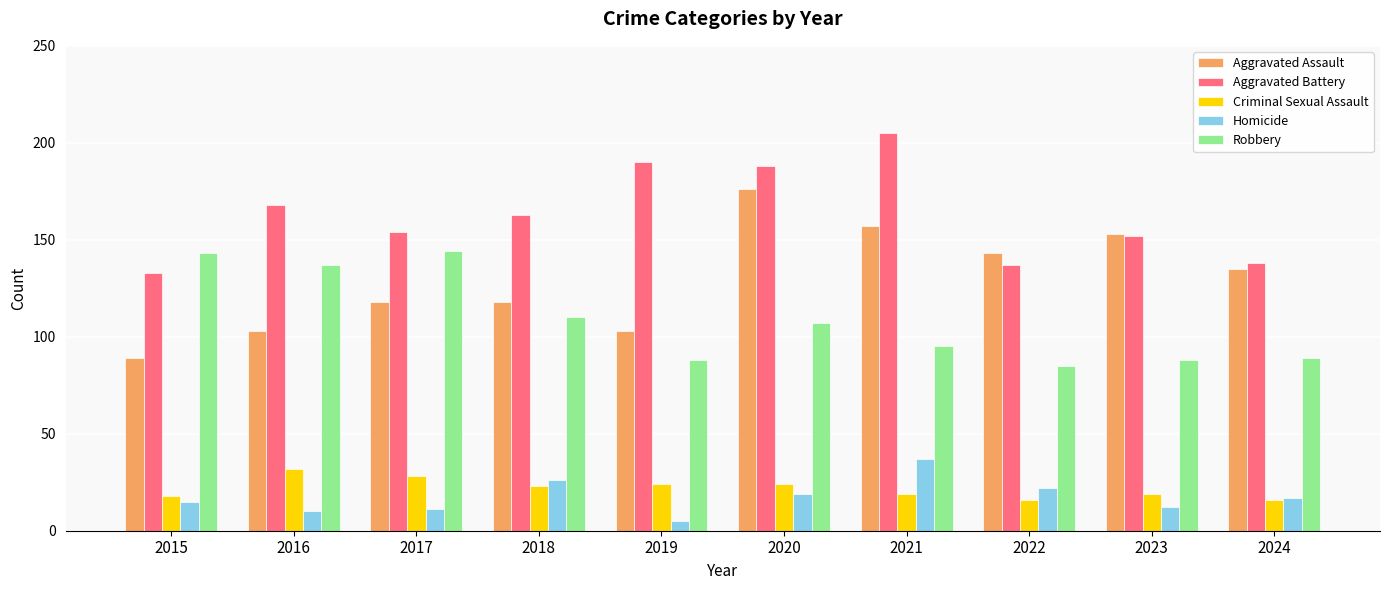

Which category has the lowest value in the Aggravated Battery series?

2015